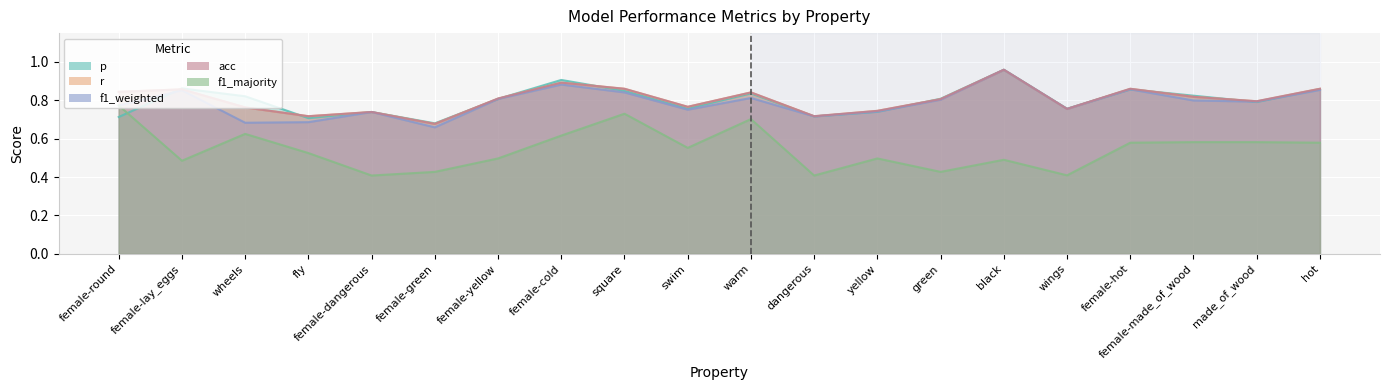

How many data points does each series have?

20